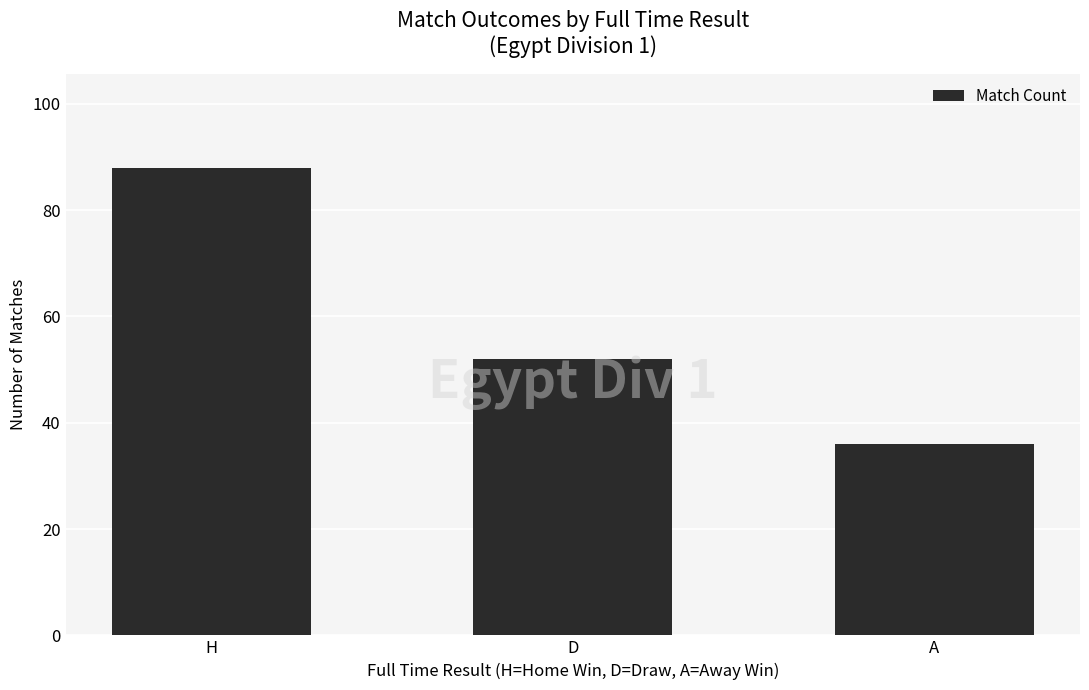

List the labels in order of value, smallest first.

A, D, H